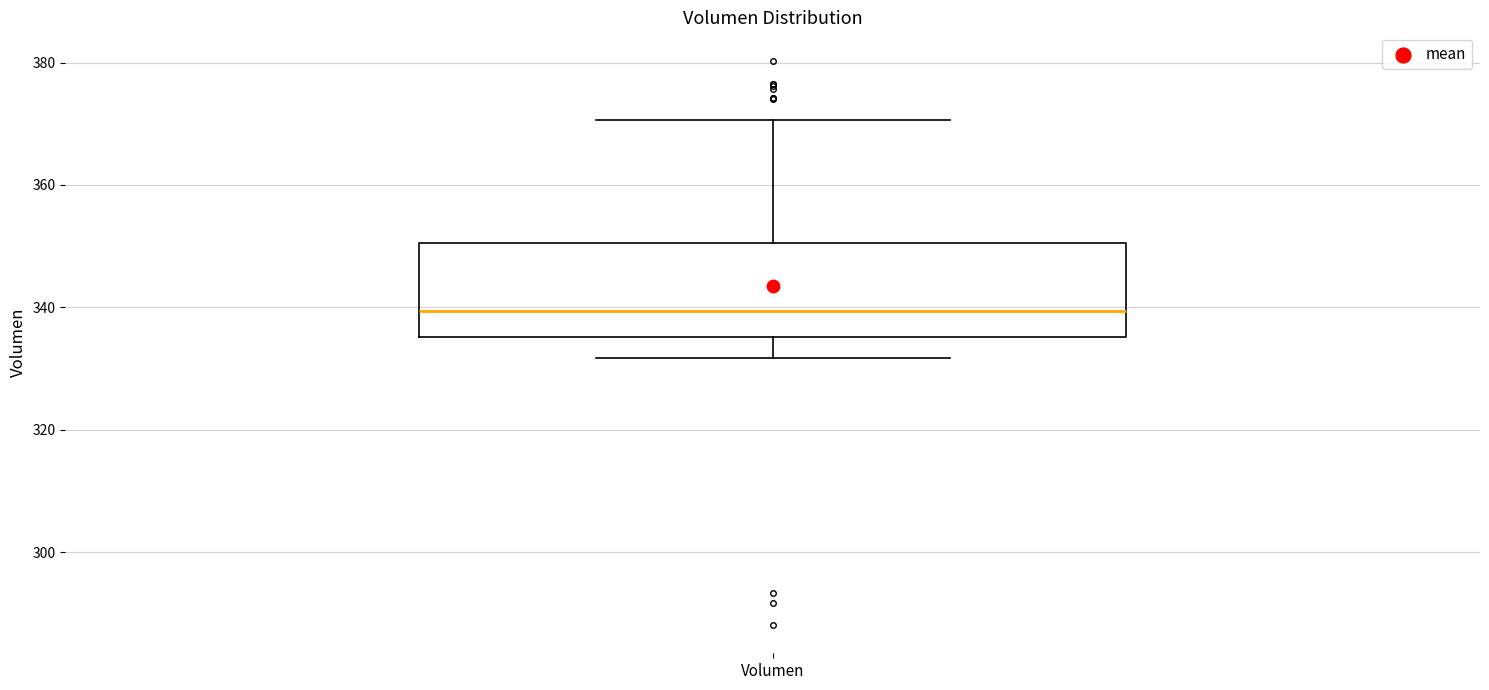

Where does the upper whisker of the box for Volumen end on the y-axis? The values are not printed on the chart, so give them approximately, as read against the axis.

370